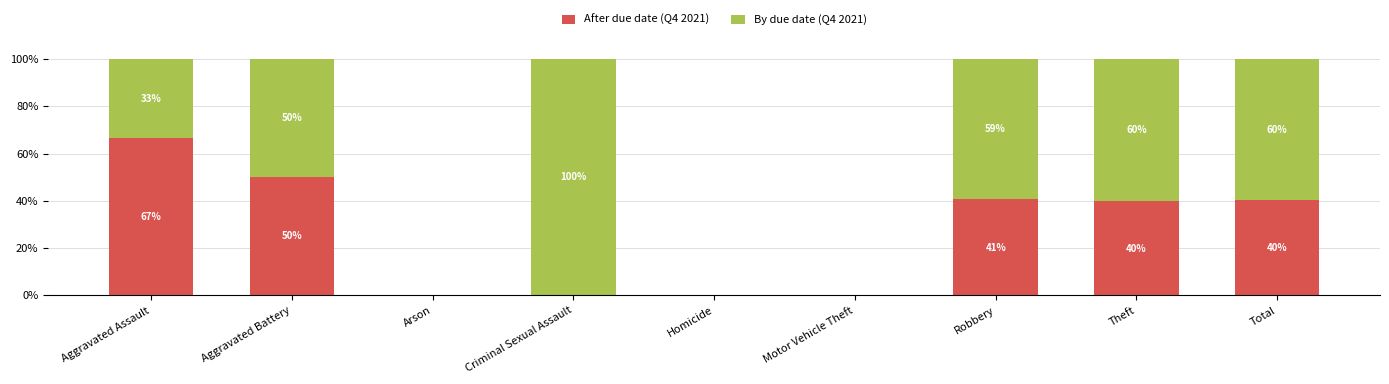

The value of After due date (Q4 2021) at Aggravated Battery is 32.6. True or false?

False